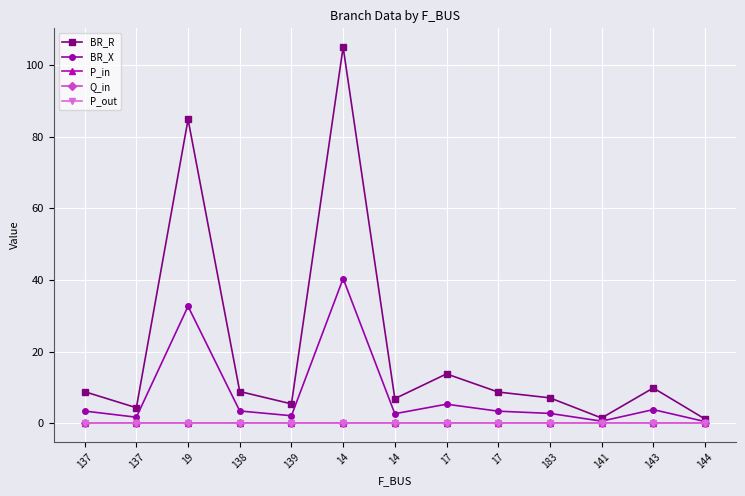

How many lines are shown in the chart?

5